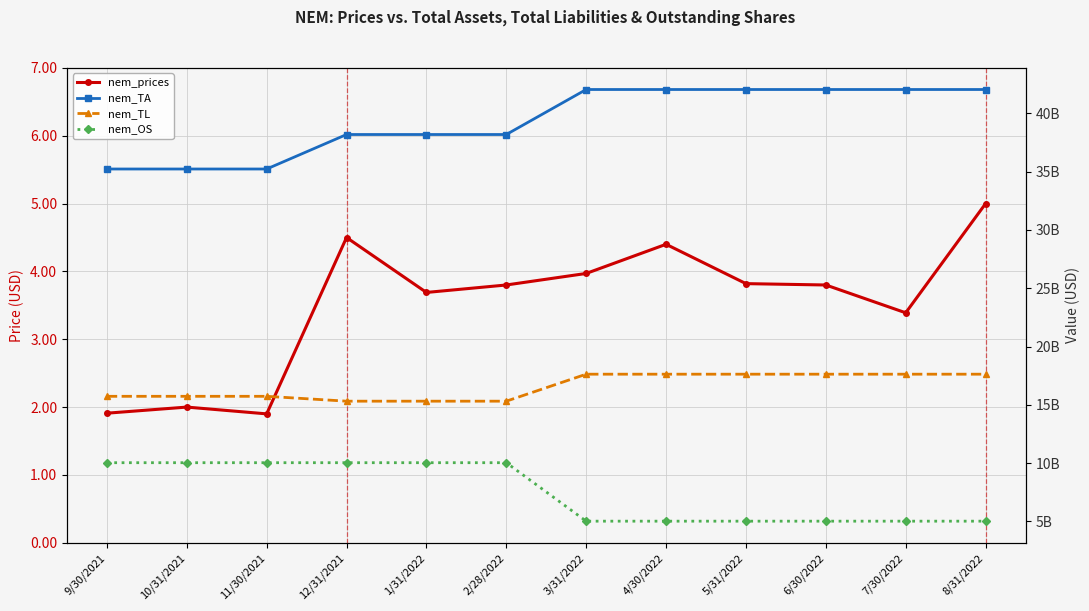

How many values in the nem_TA series are below 42048060000?

6